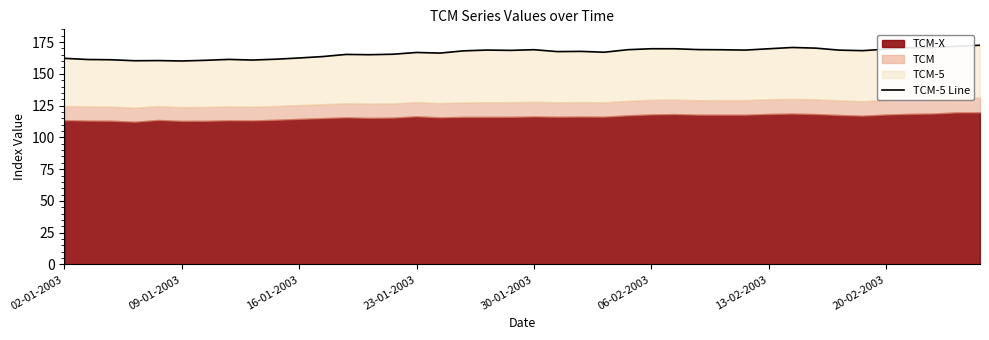

What is the average value?

166.5